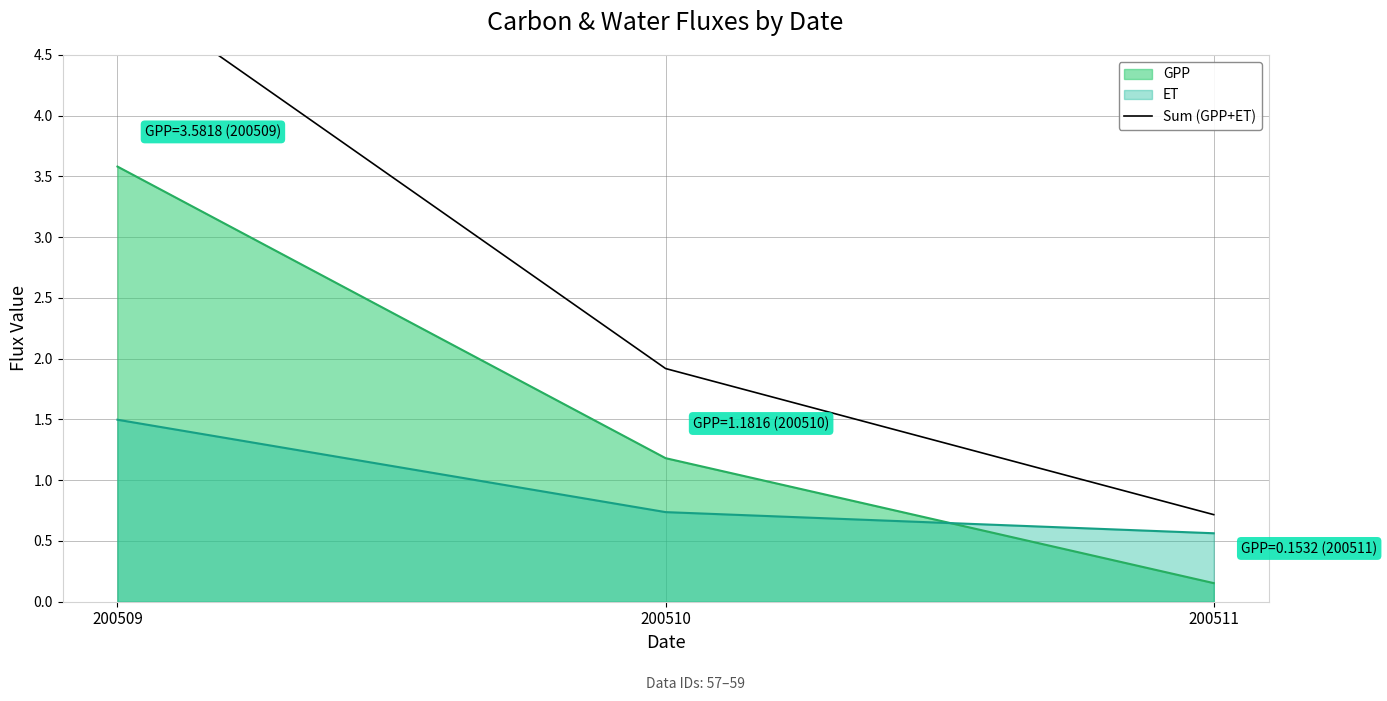

Is the value of GPP at 200509 greater than the value of ET at 200510?

Yes